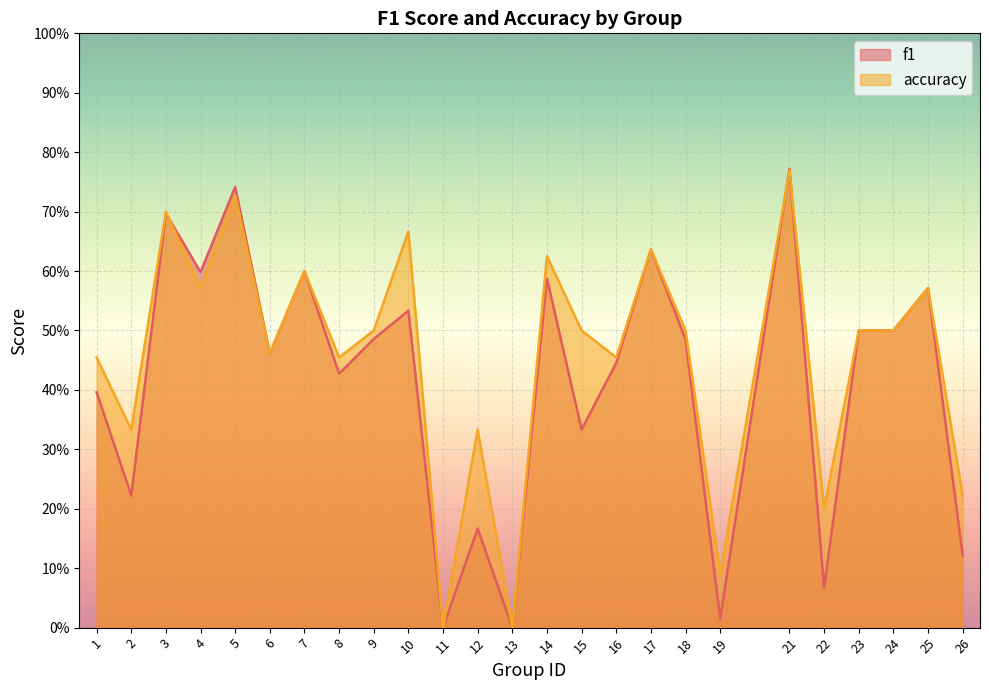

What is the maximum value for accuracy?

0.8